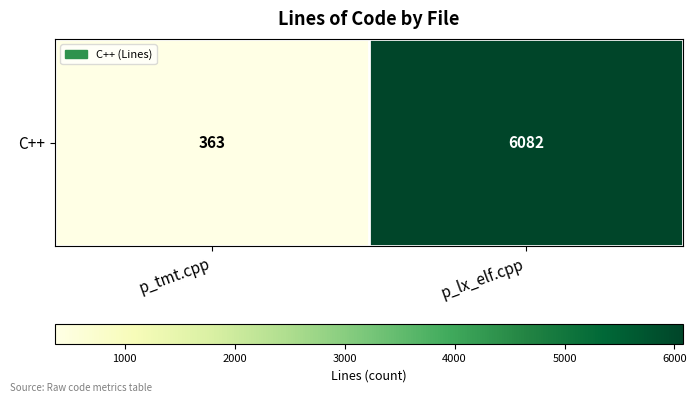

Reading left to right, list all the values displayed in this chart.

363	6082